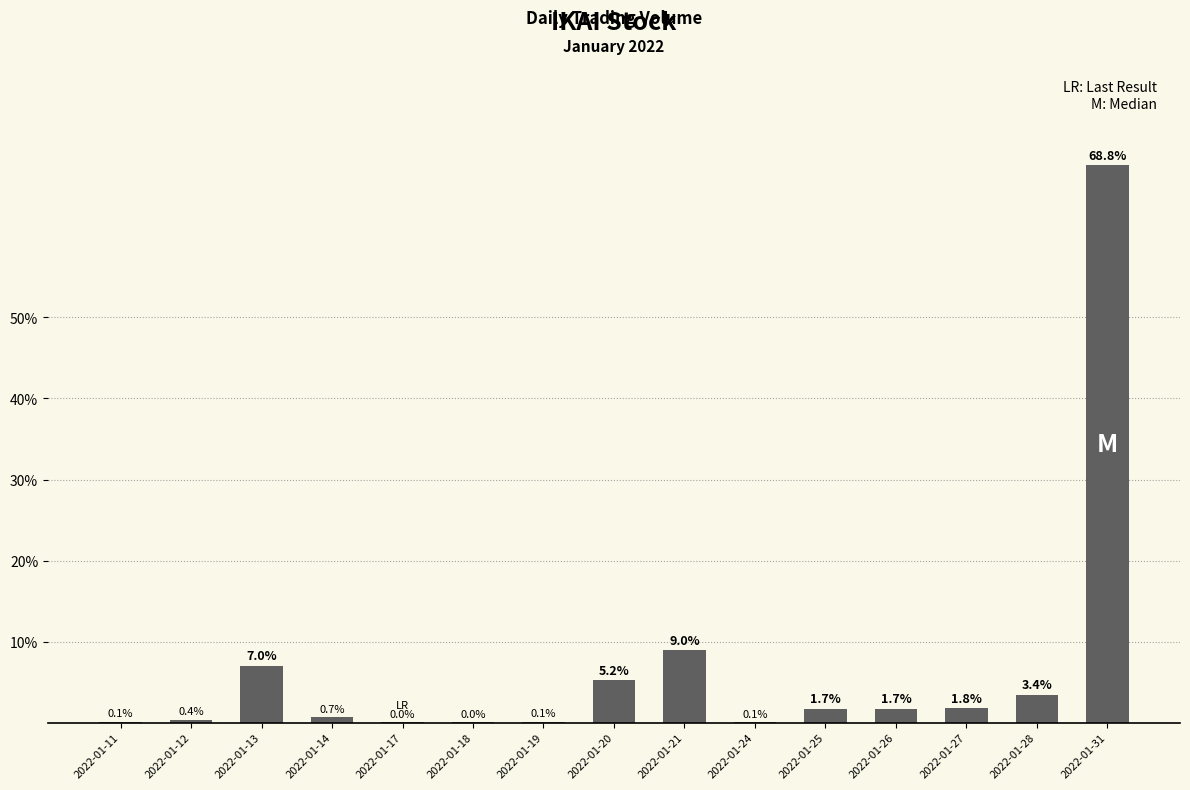

Does the chart contain stacked bars?

No